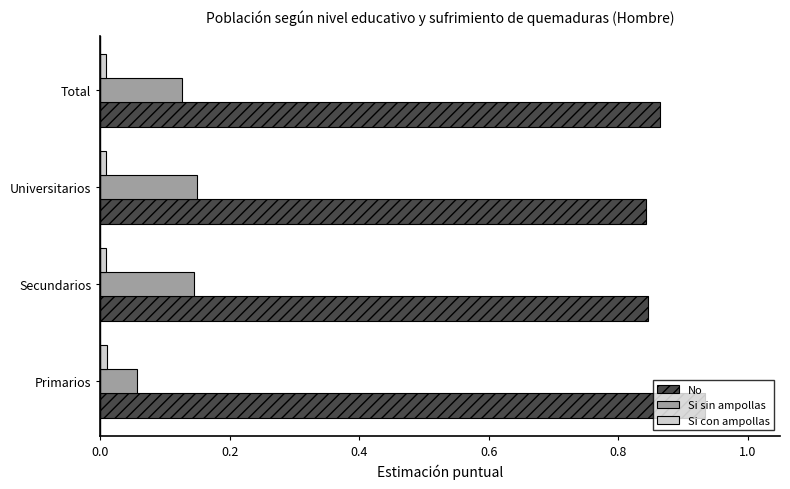

The value of No at Primarios is 0.3. True or false?

False